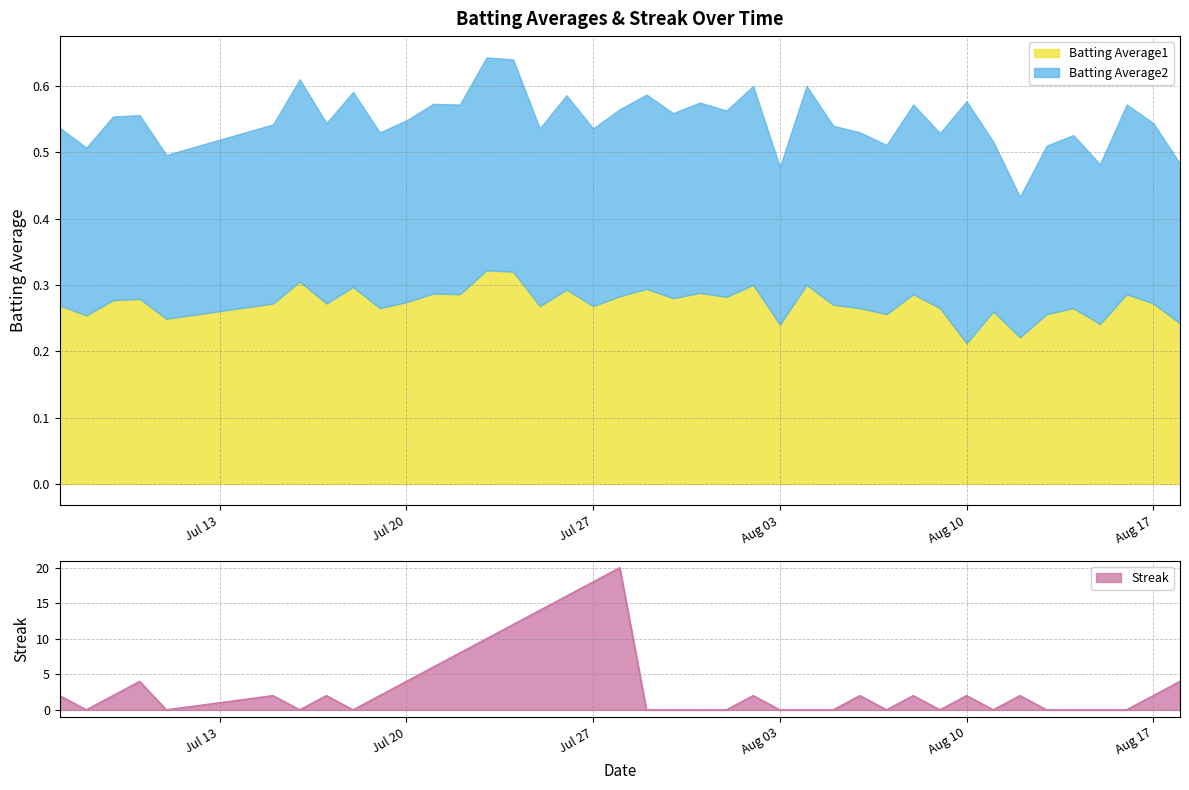

Between 2010-07-08 and 2010-08-10, which series saw the biggest shift?

Streak